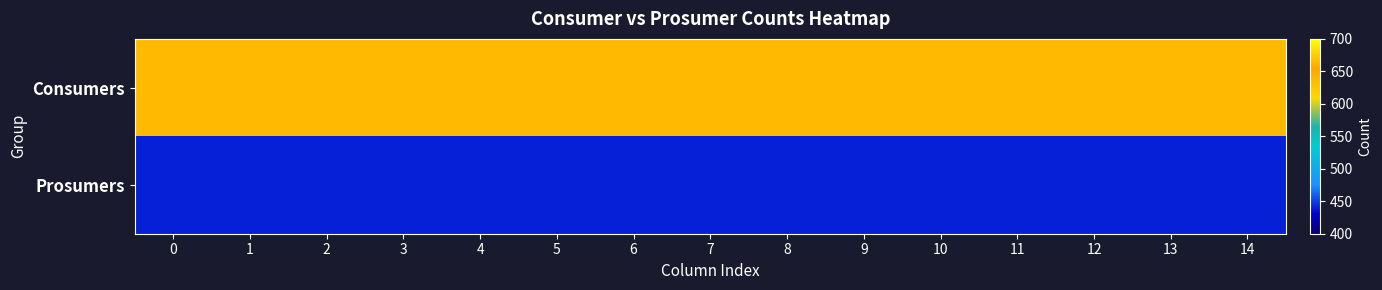

Rank the series by their average value, from highest to lowest.

Consumers, Prosumers